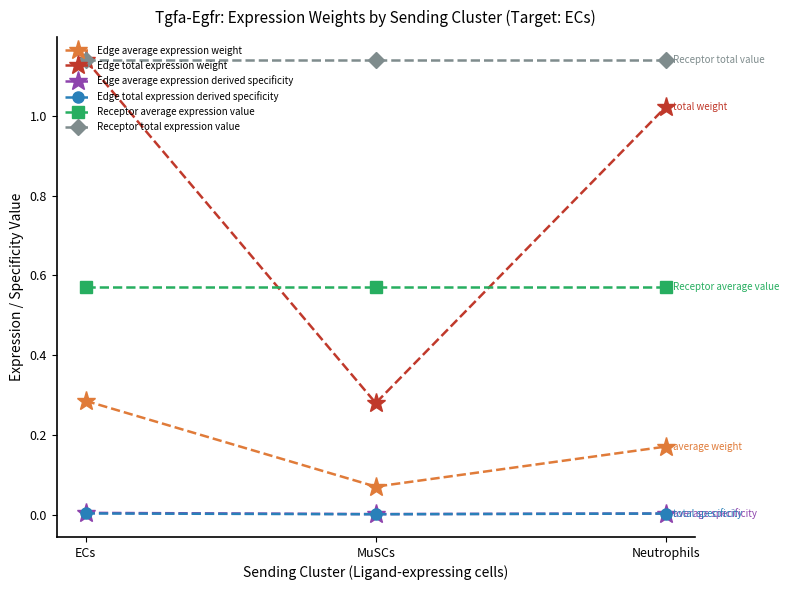

What is the label of the 3rd point from the right?

ECs